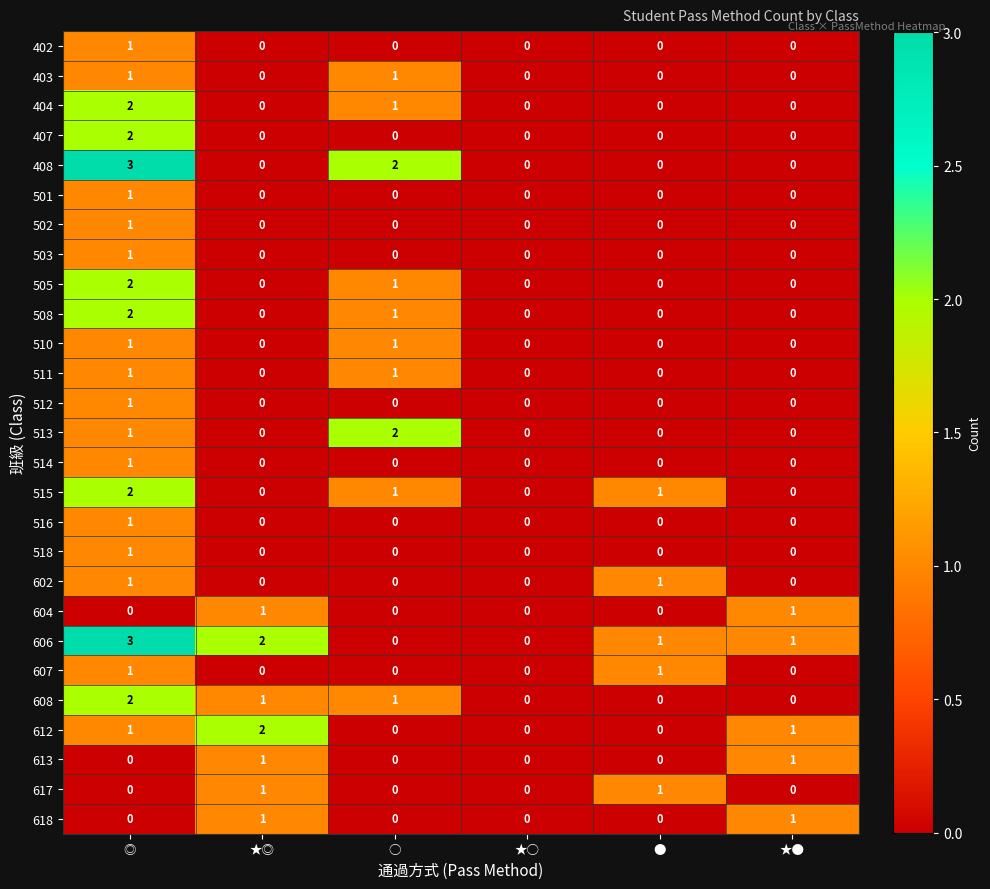

What is the sum of all 515 values?

4